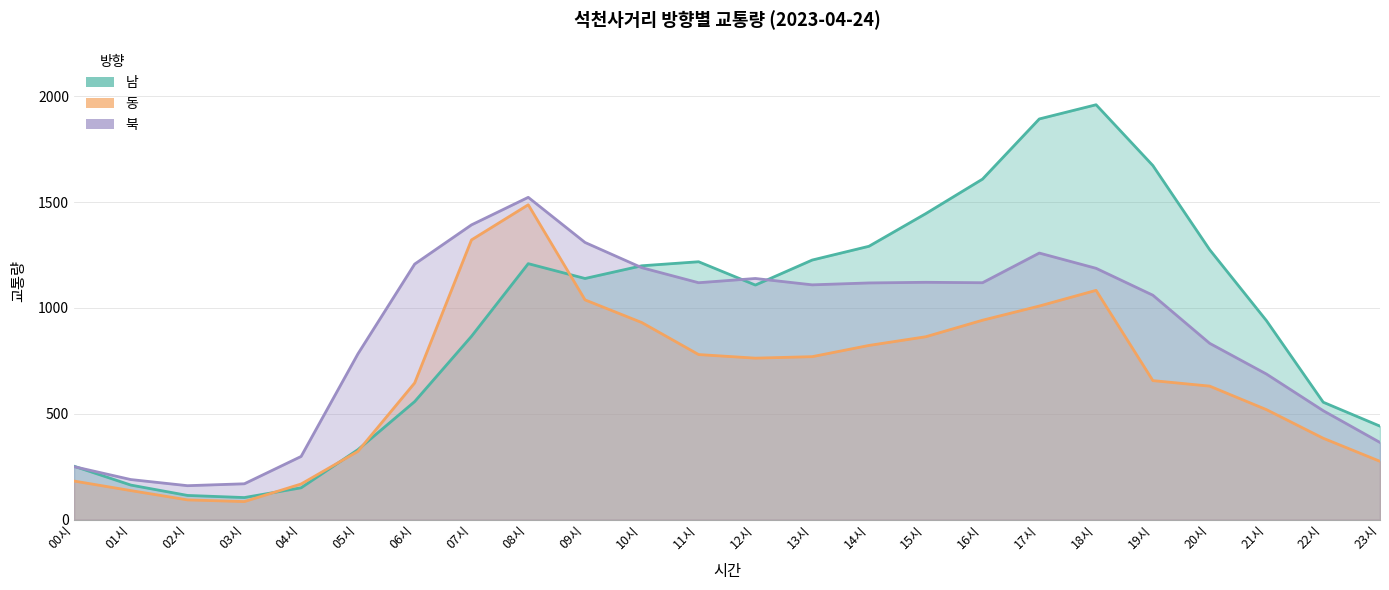

Where does the 남 series first go above 1139?

08시